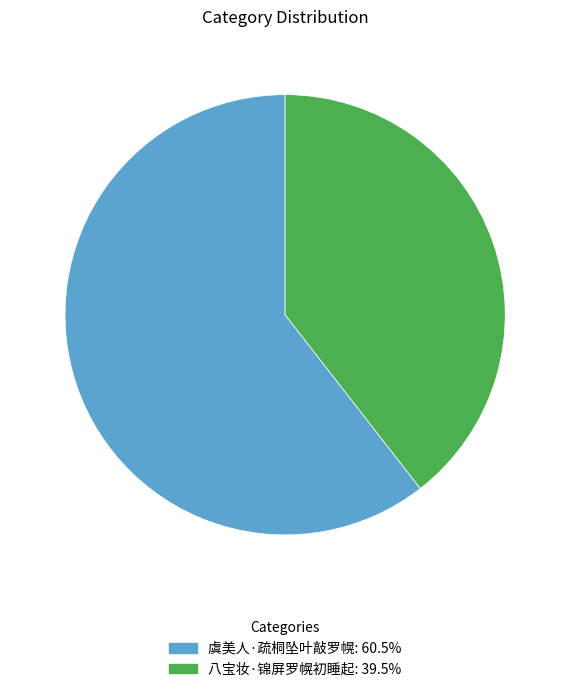

Rank the categories by value from highest to lowest.

虞美人·疏桐坠叶敲罗幌, 八宝妆·锦屏罗幌初睡起